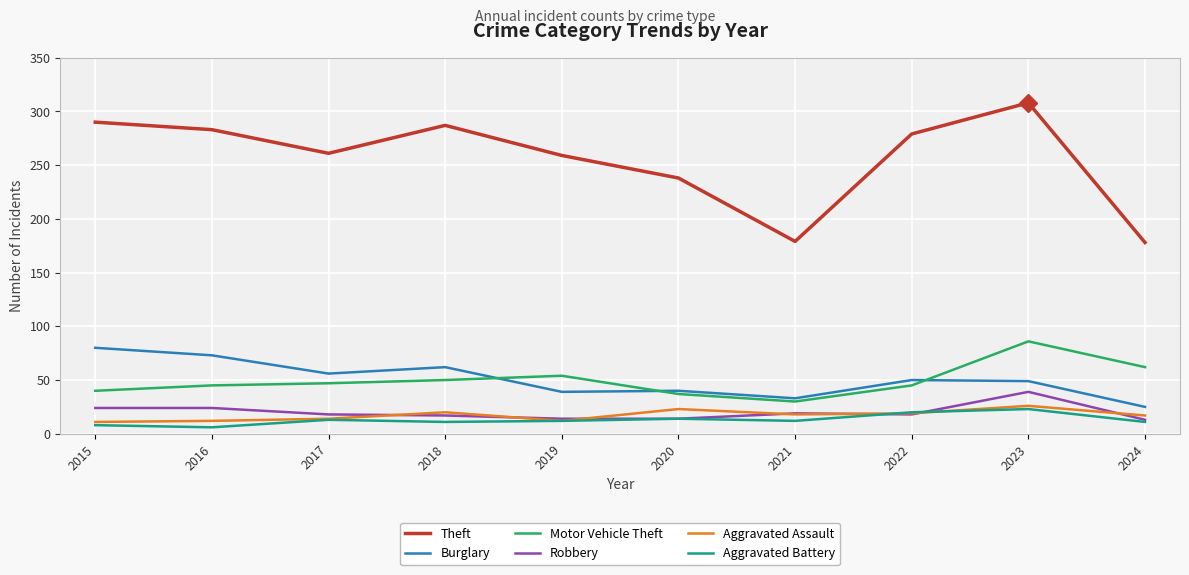

True or false: Motor Vehicle Theft has a value of 30 at 2021.

True